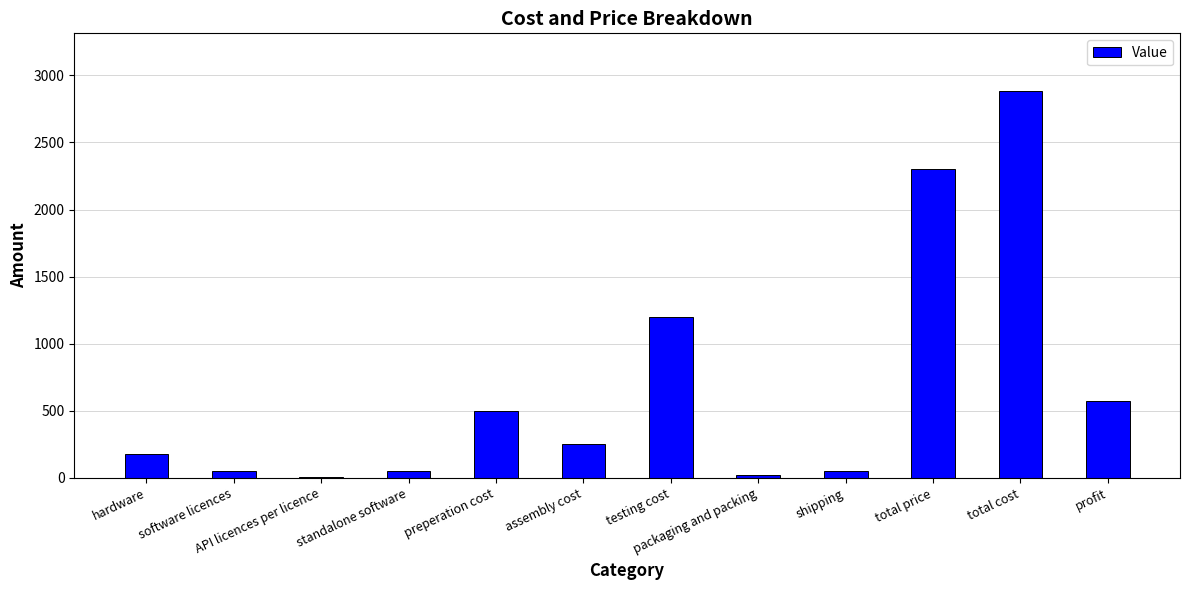

How many bars are there in total?

12